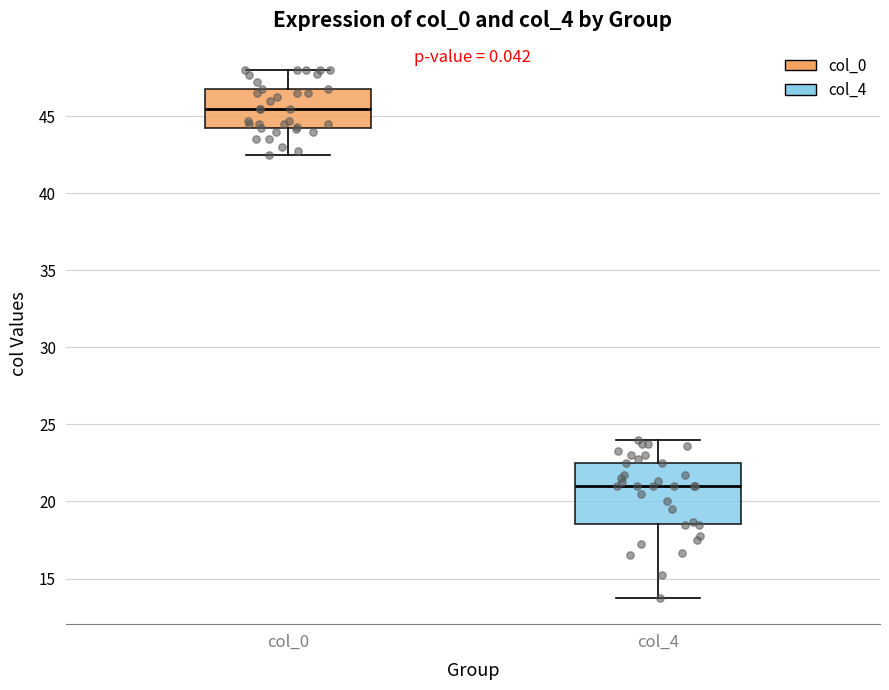

Where does the median line of the box for col_0 sit on the y-axis? The values are not printed on the chart, so give them approximately, as read against the axis.

45.5